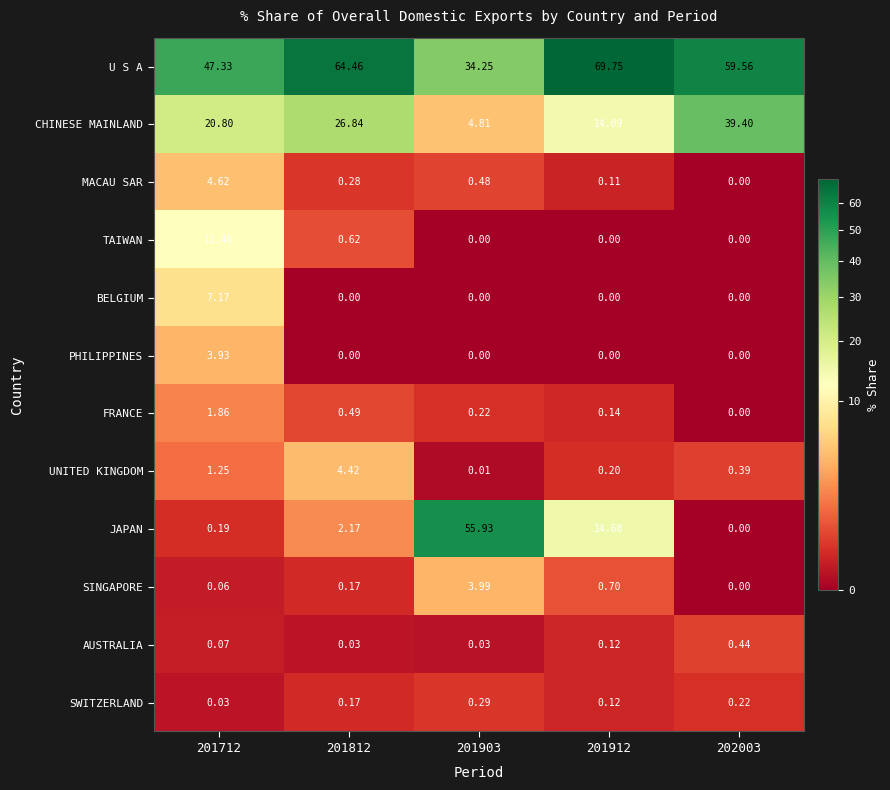

Which series has the largest range (max minus min)?

JAPAN